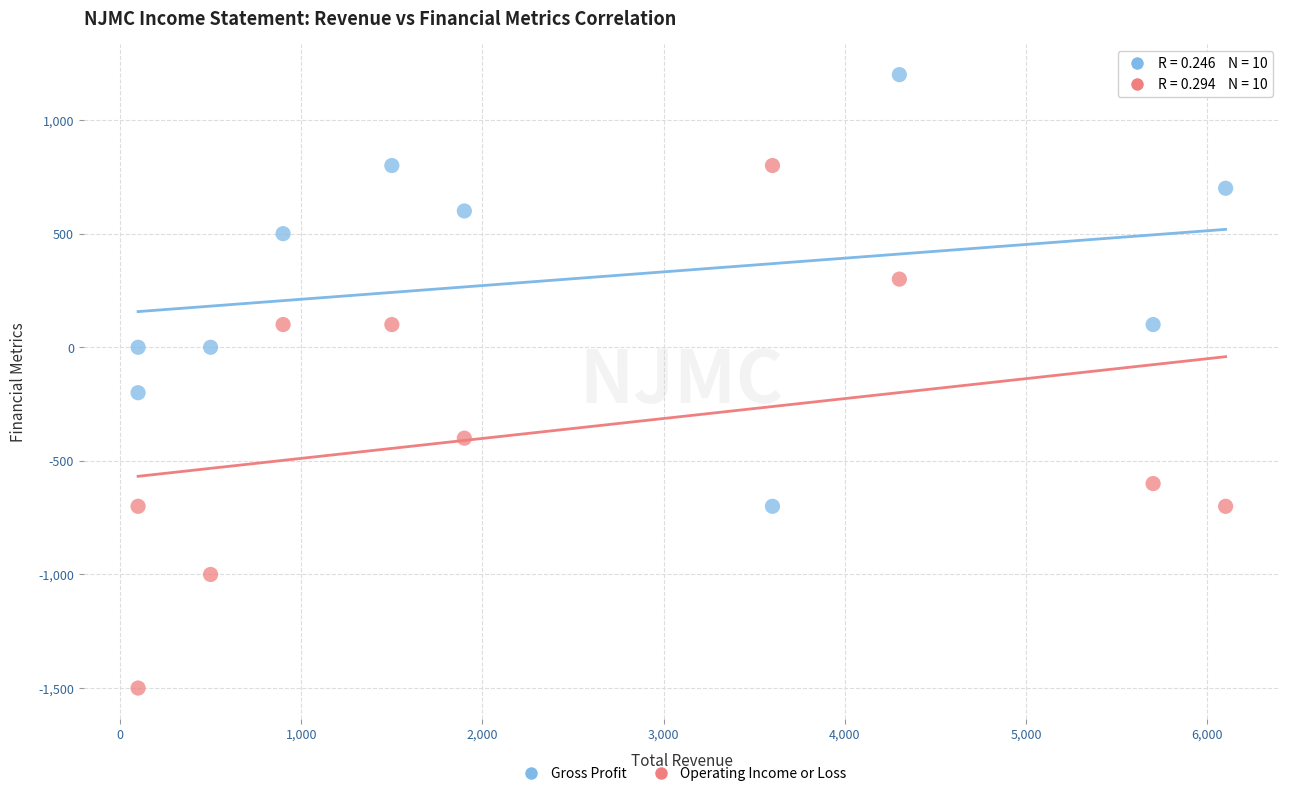

Across all data points, what is the range of Y values (max minus min)?

2700